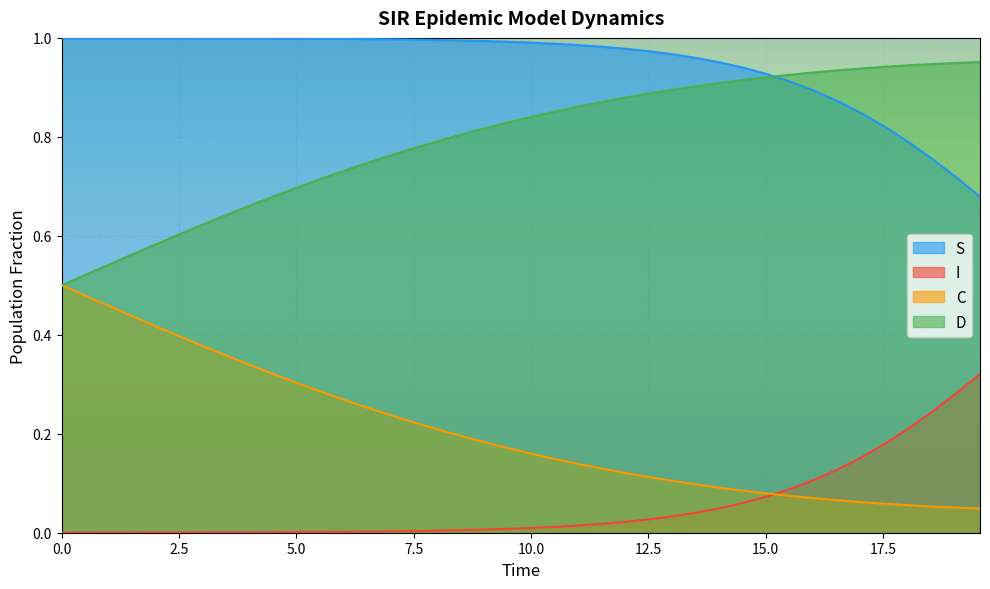

Which series has the largest total across all categories?

S